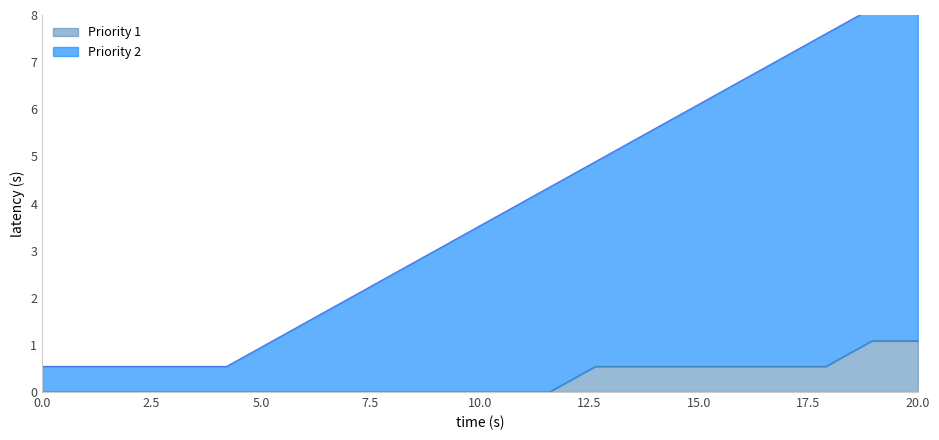

List the series in order of their peak value, highest first.

Priority 2, Priority 1